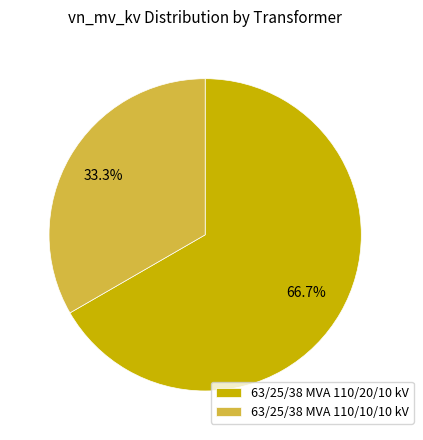

To the nearest percent, what portion does 63/25/38 MVA 110/10/10 kV represent?

33%